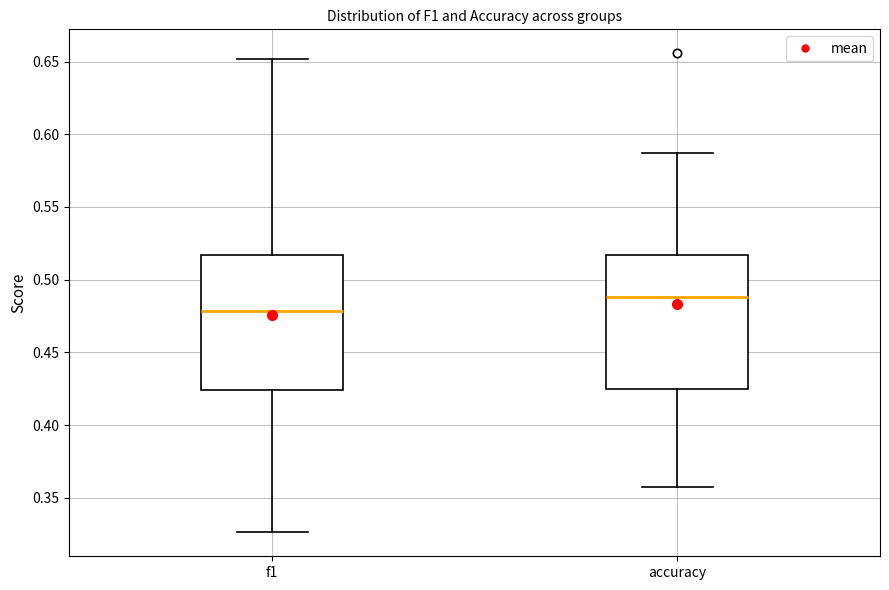

Where does the median line of the box for f1 sit on the y-axis? The values are not printed on the chart, so give them approximately, as read against the axis.

0.480